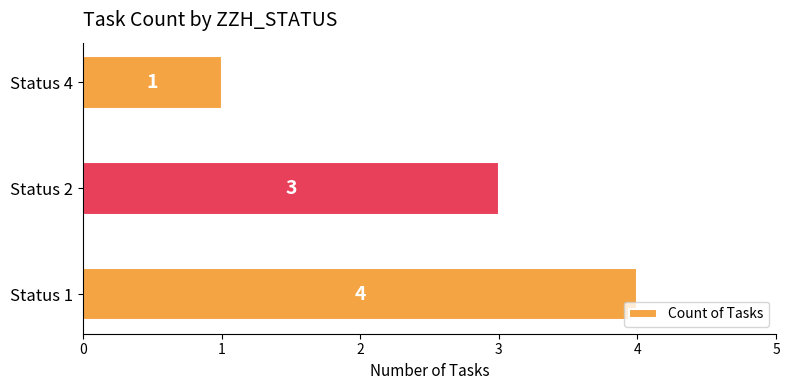

What is the approximate value at Status 2?

3